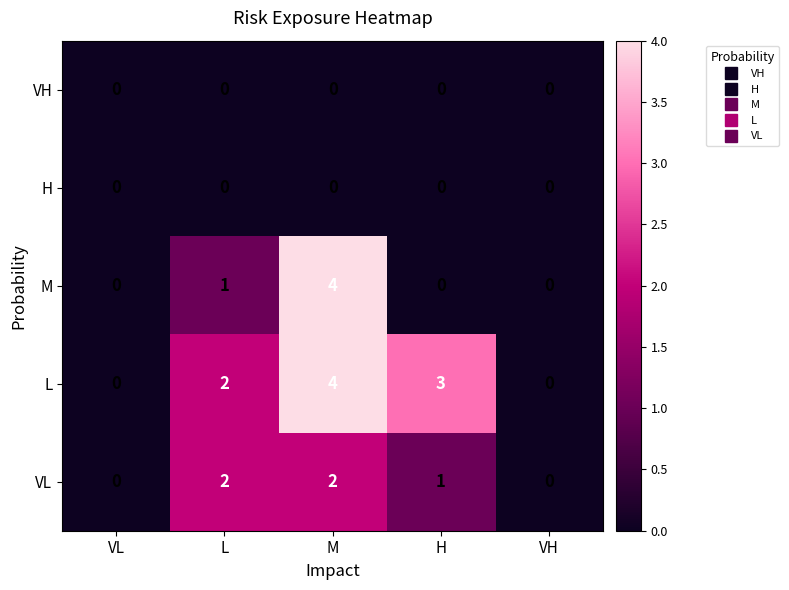

What is the total value across all series at M?

10